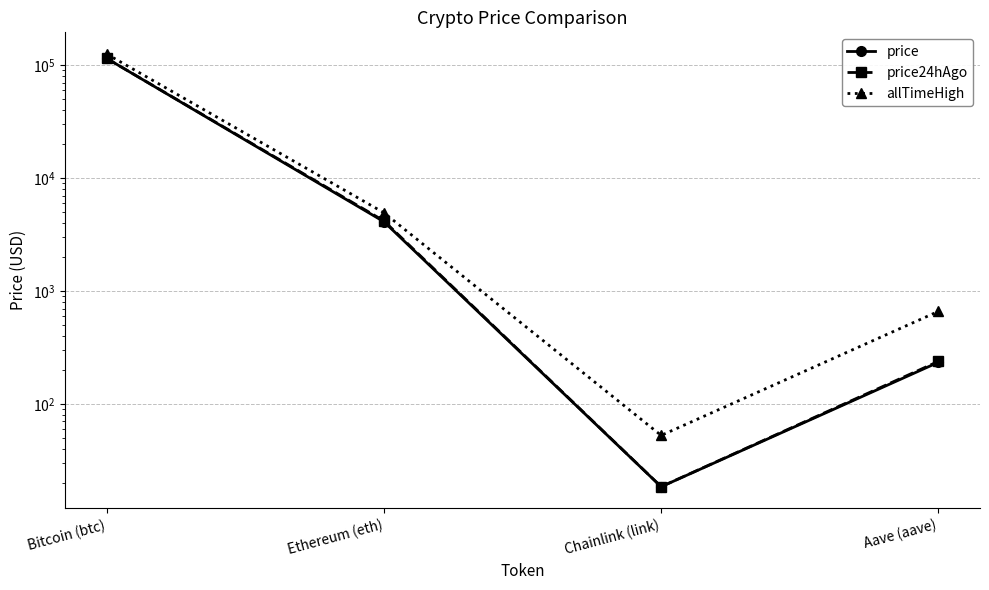

Rank the series at Chainlink (link) from lowest to highest value.

price, price24hAgo, allTimeHigh